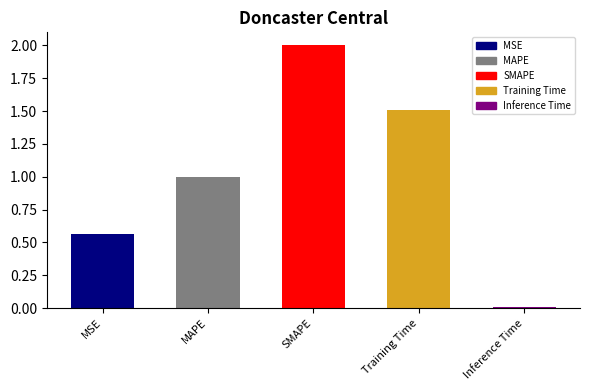

Which has a higher value, MSE or SMAPE?

SMAPE